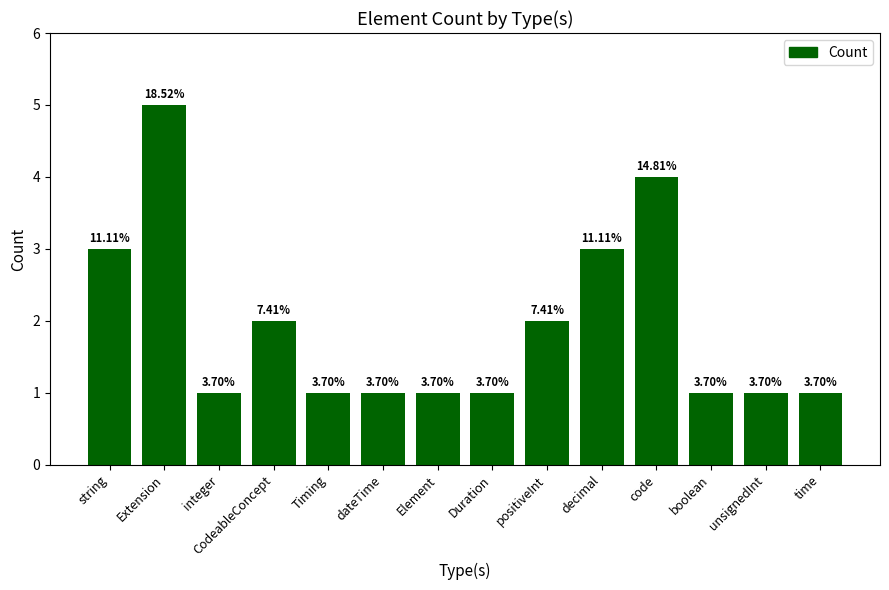

What is the label of the 3rd bar from the left?

integer